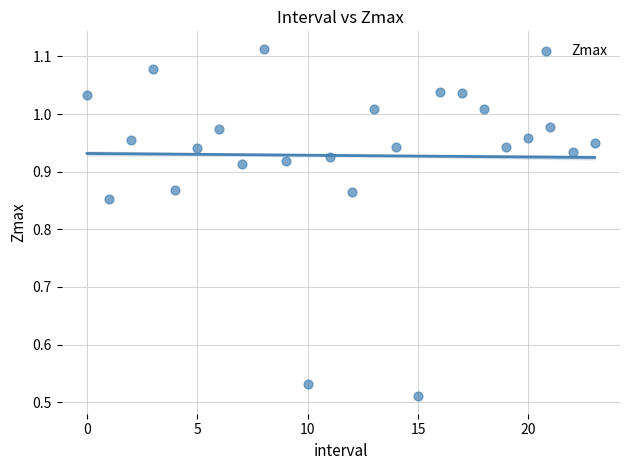

What is the range of Y values (max minus min)?

0.6